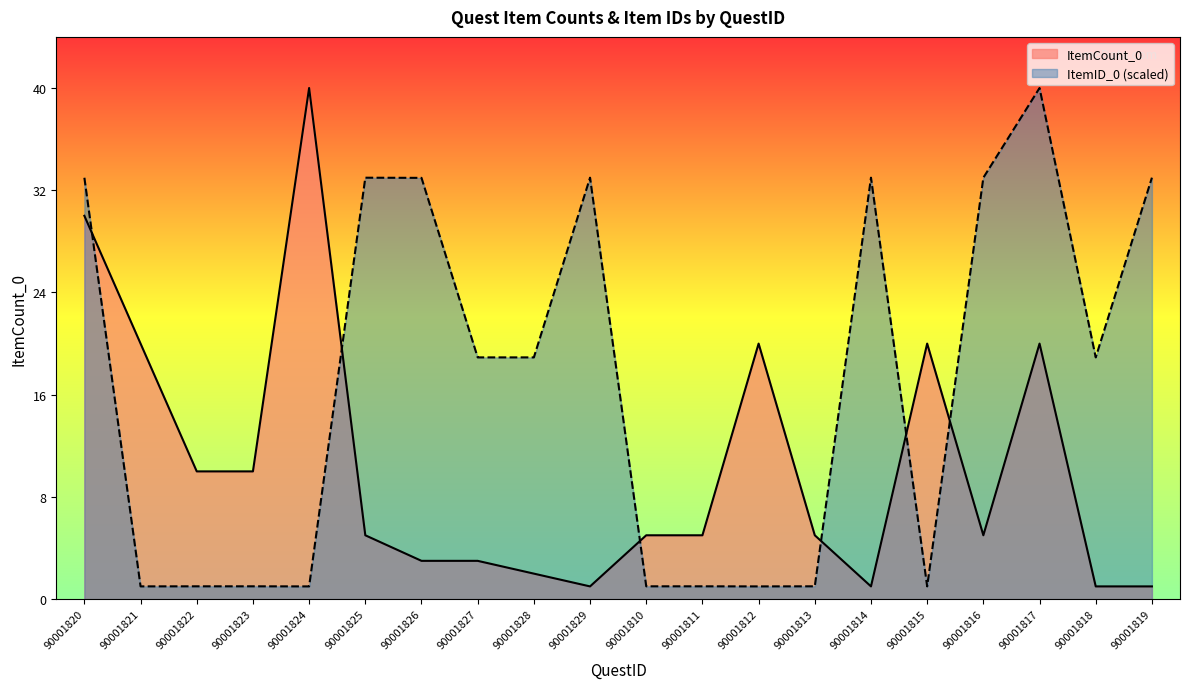

What position from the left is 90001818?

19